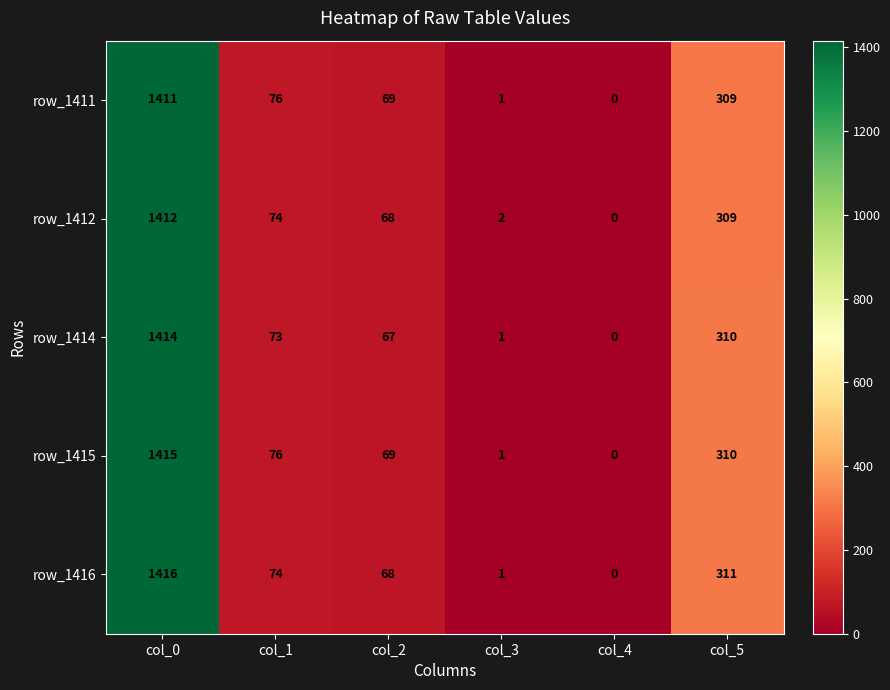

List the series in order of their peak value, lowest first.

row_1411, row_1412, row_1414, row_1415, row_1416